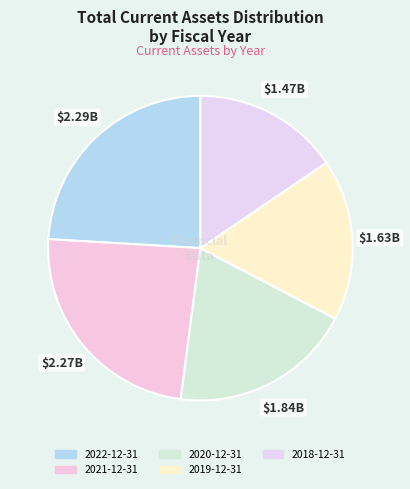

Is there any slice that represents more than half of the pie?

No